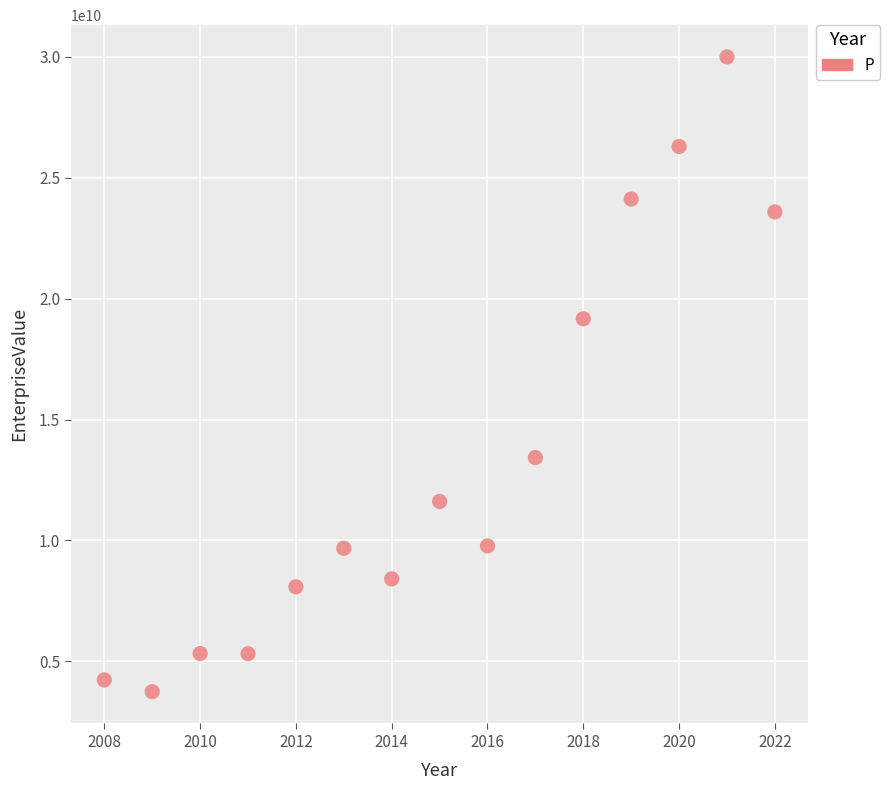

What is the range of Y values (max minus min)?

26243108960.0